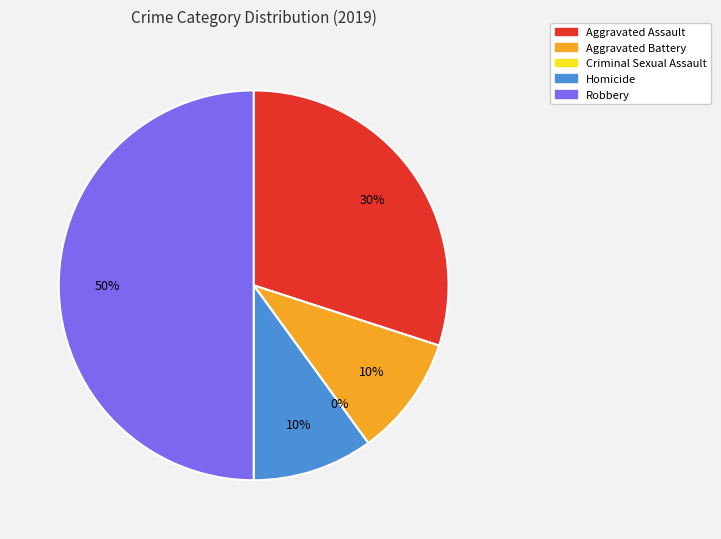

What percentage is the Robbery slice, to the nearest percent?

50%